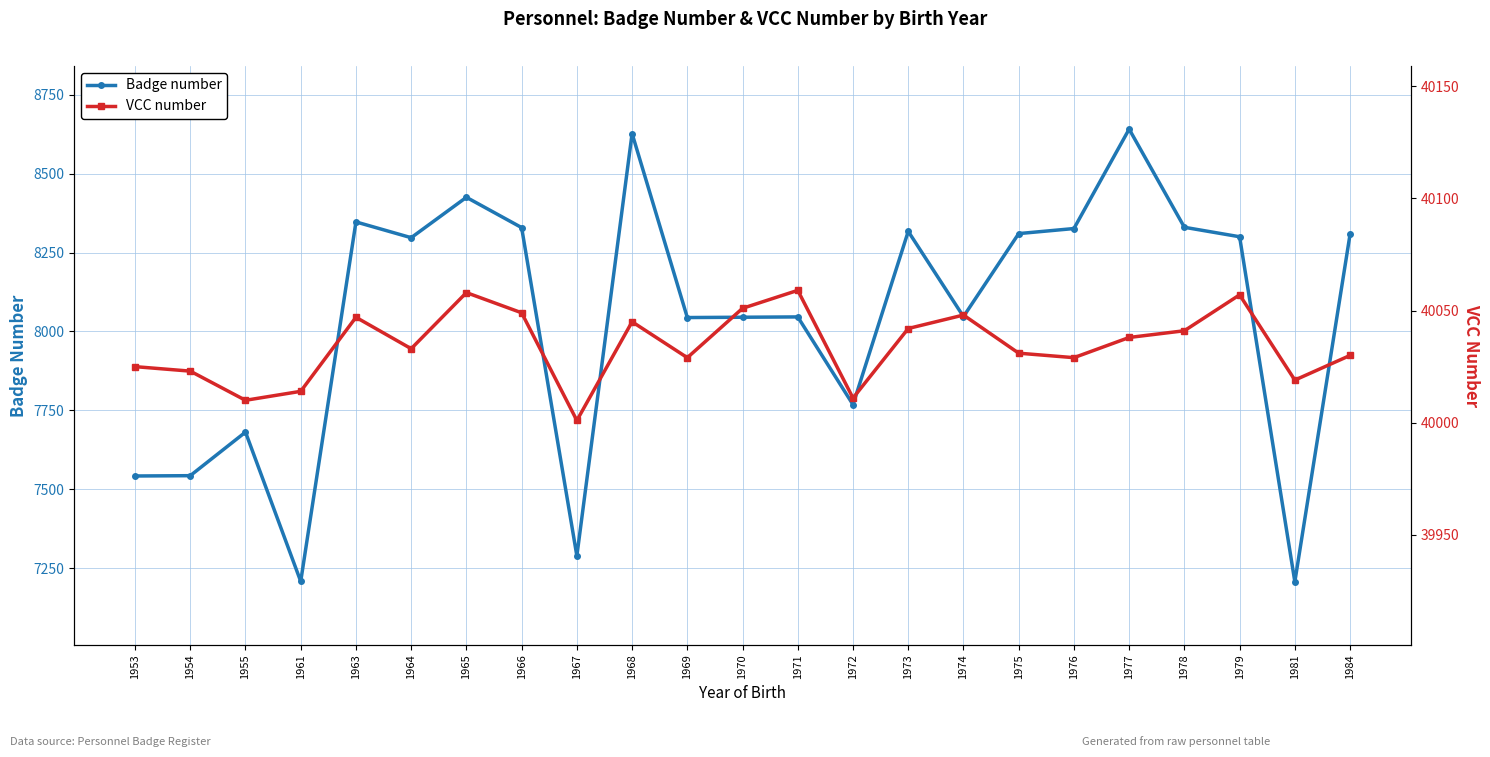

What is the average value of the Badge number series?

8042